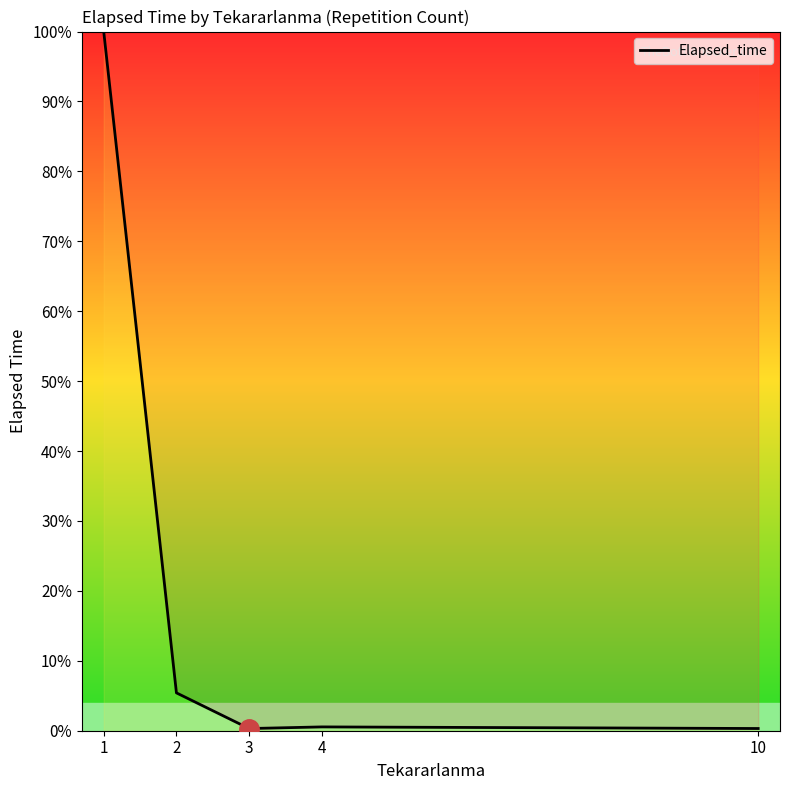

How many lines are shown in the chart?

1